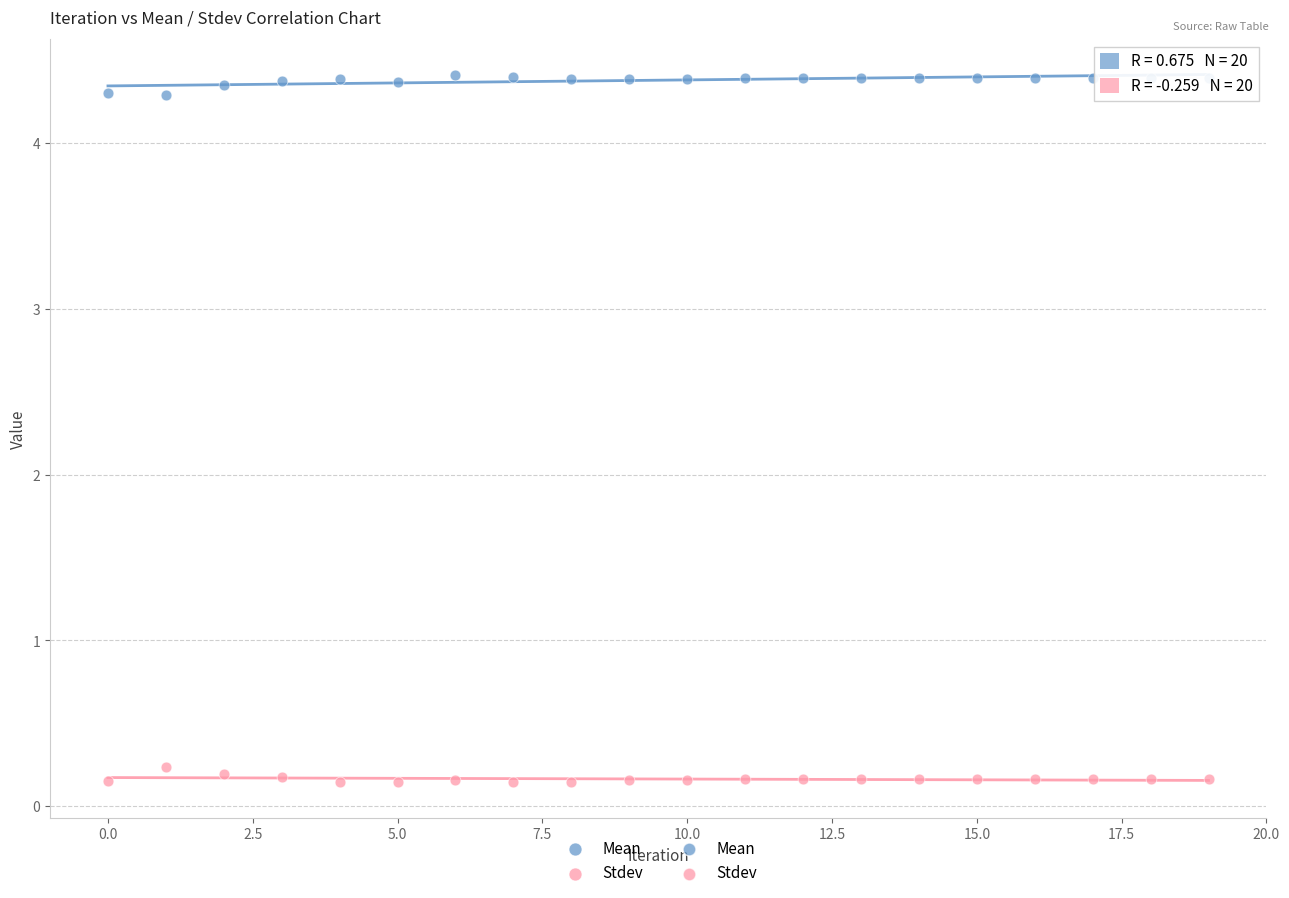

Which series contains the highest Y value?

Mean